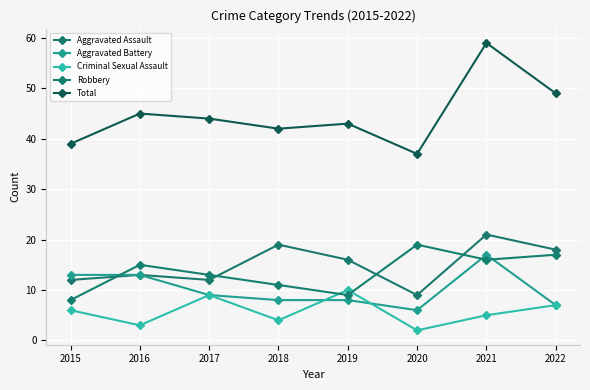

Is it true that Aggravated Battery equals 6 at 2016?

False